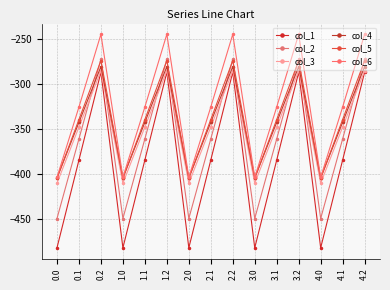

Which series has the largest total across all categories?

col_6